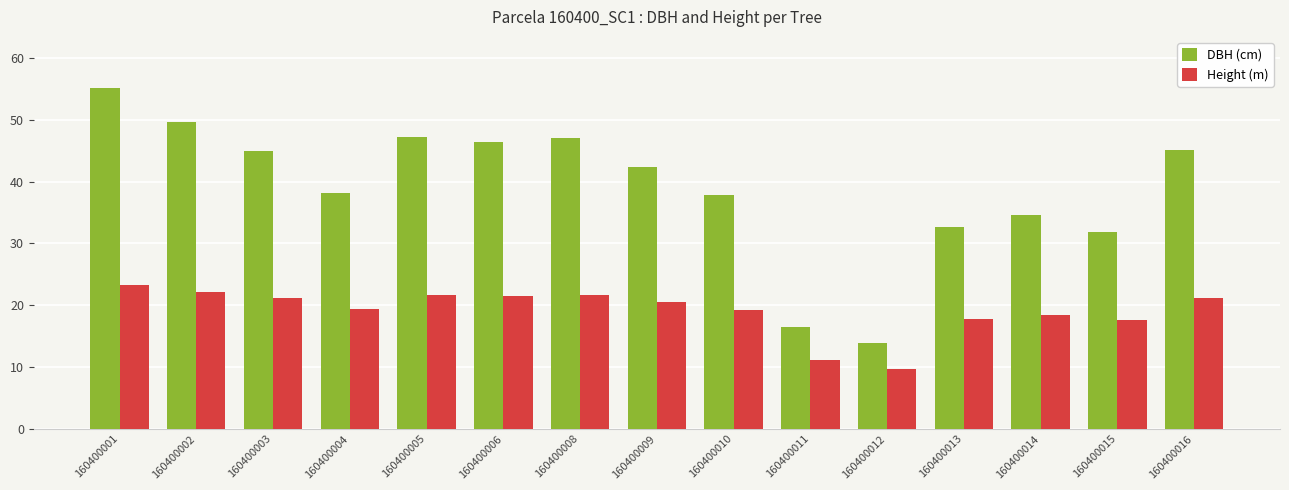

True or false: DBH (cm) has a value of 32.6 at 160400013.

True